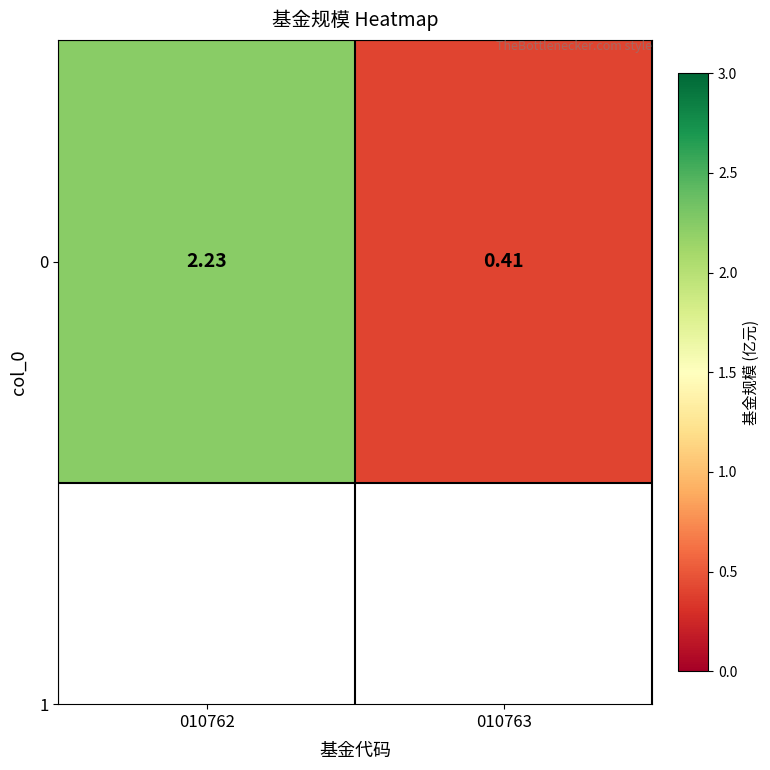

What is the change in value from 010762 to 010763?

-1.8